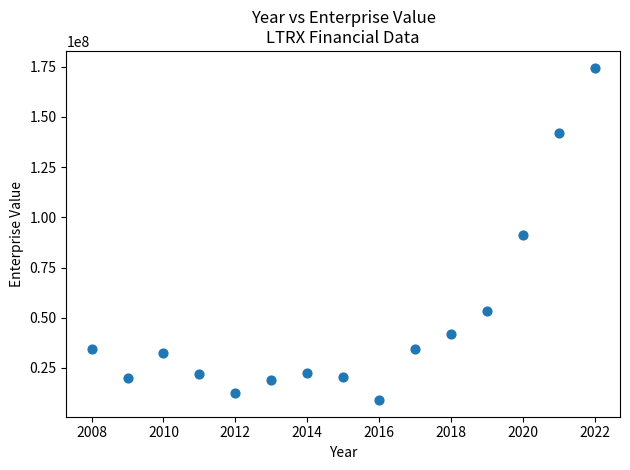

What is the range of X values (max minus min)?

14.0